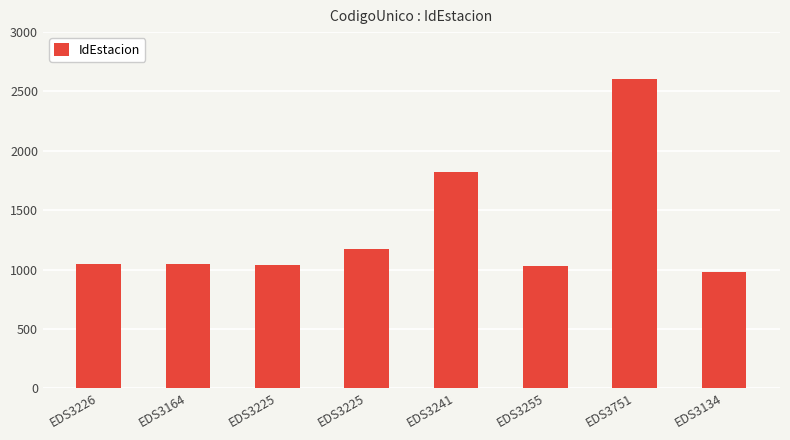

Rank the categories by value from lowest to highest.

EDS3134, EDS3255, EDS3225, EDS3226, EDS3164, EDS3225, EDS3241, EDS3751